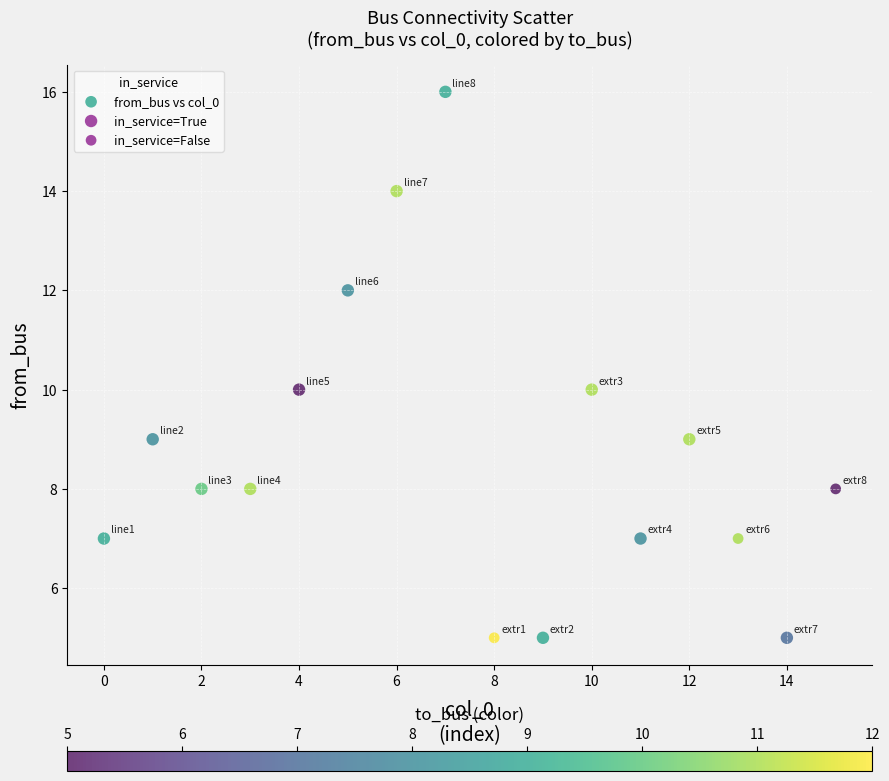

What is the range of Y values (max minus min)?

11